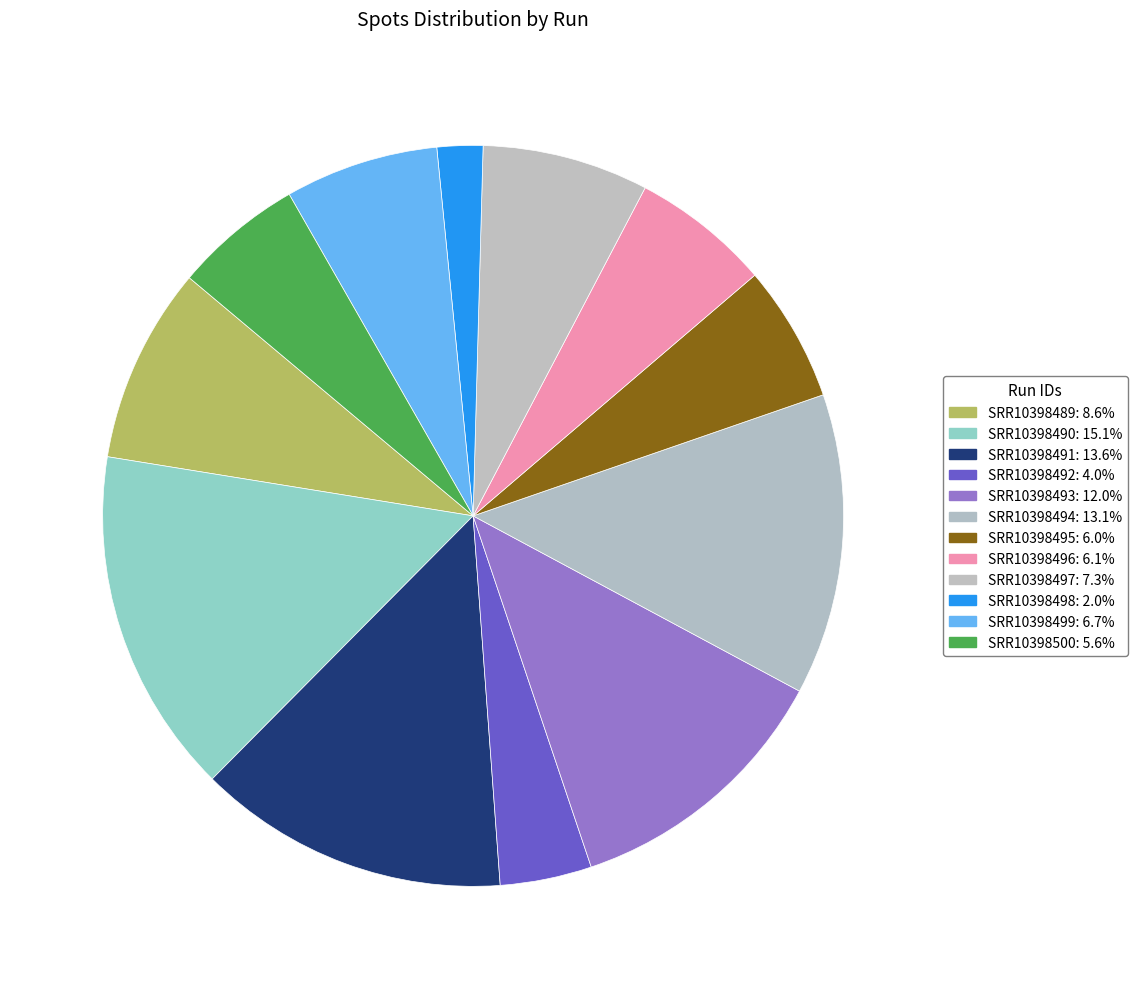

How many slices are in this pie chart?

12